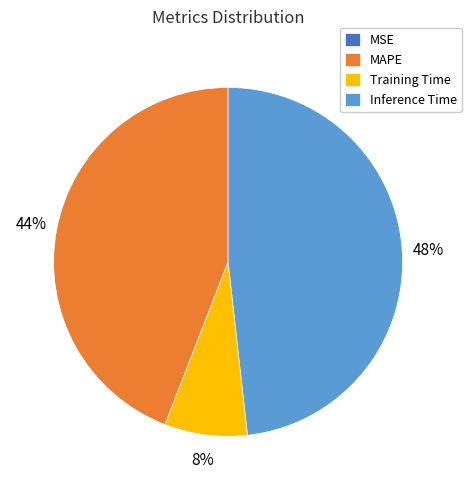

Which slice is the largest?

Inference Time